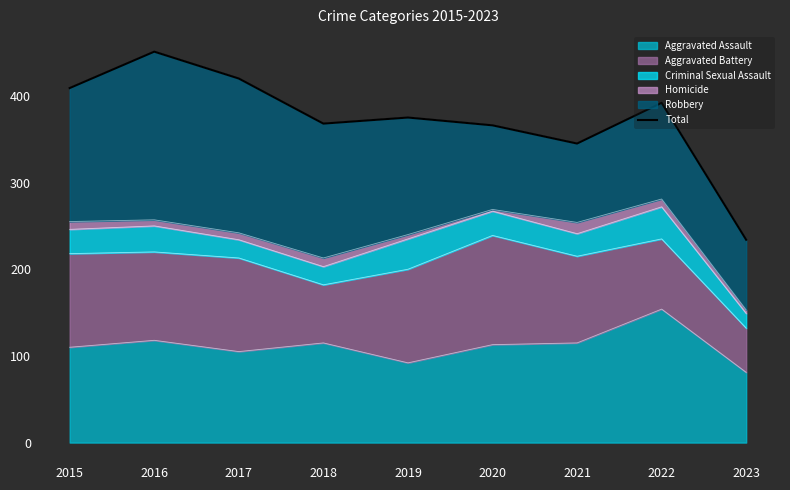

What is the value of the 1st point from the left?

409